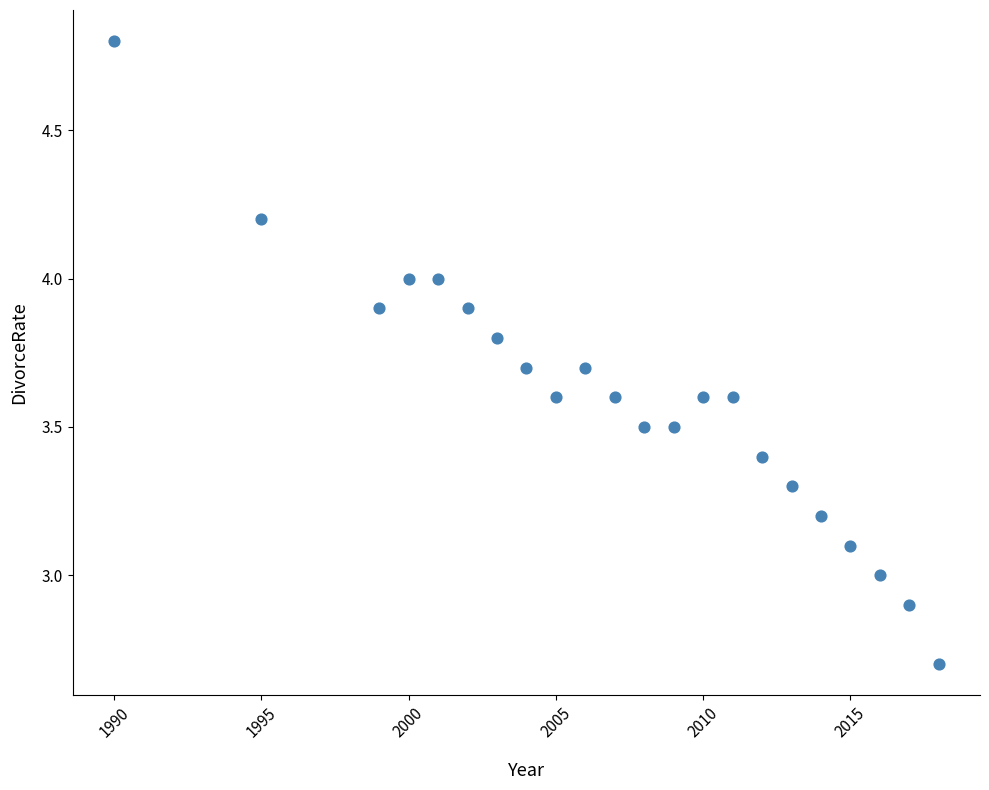

What is the range of Y values (max minus min)?

2.1